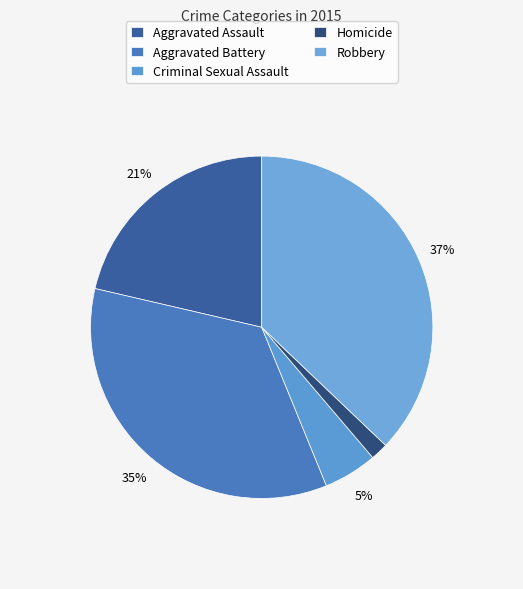

Rank the categories by value from highest to lowest.

Robbery, Aggravated Battery, Aggravated Assault, Criminal Sexual Assault, Homicide